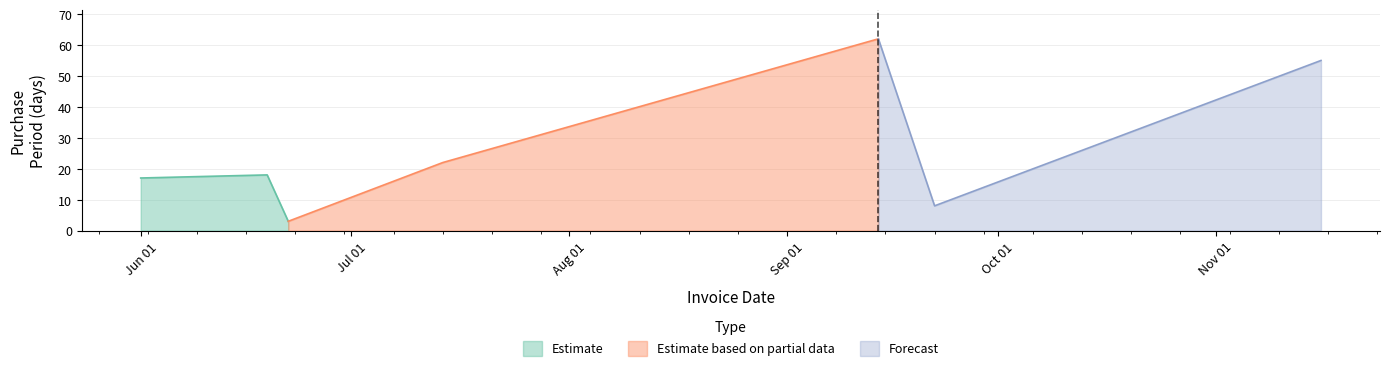

Approximately how many times larger is the value at 2015-09-14 compared to 2015-11-16?

1.1